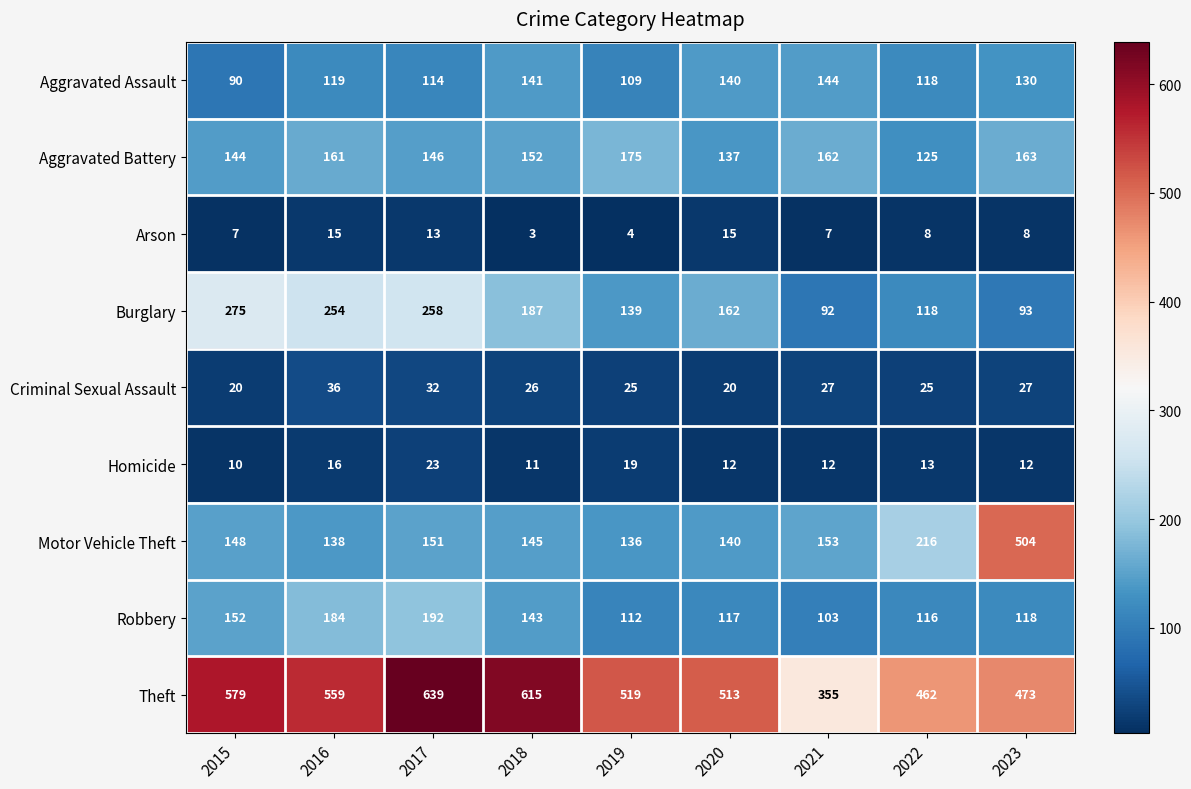

Between 2018 and 2023, which series saw the biggest shift?

Motor Vehicle Theft